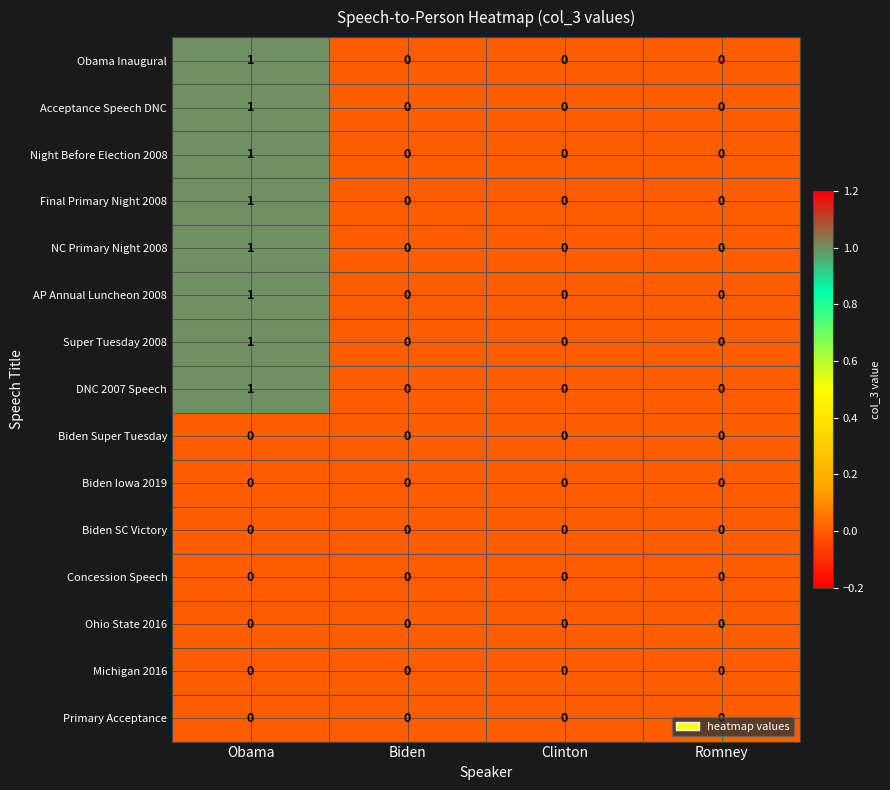

At which category is the sum across all series the highest?

Obama